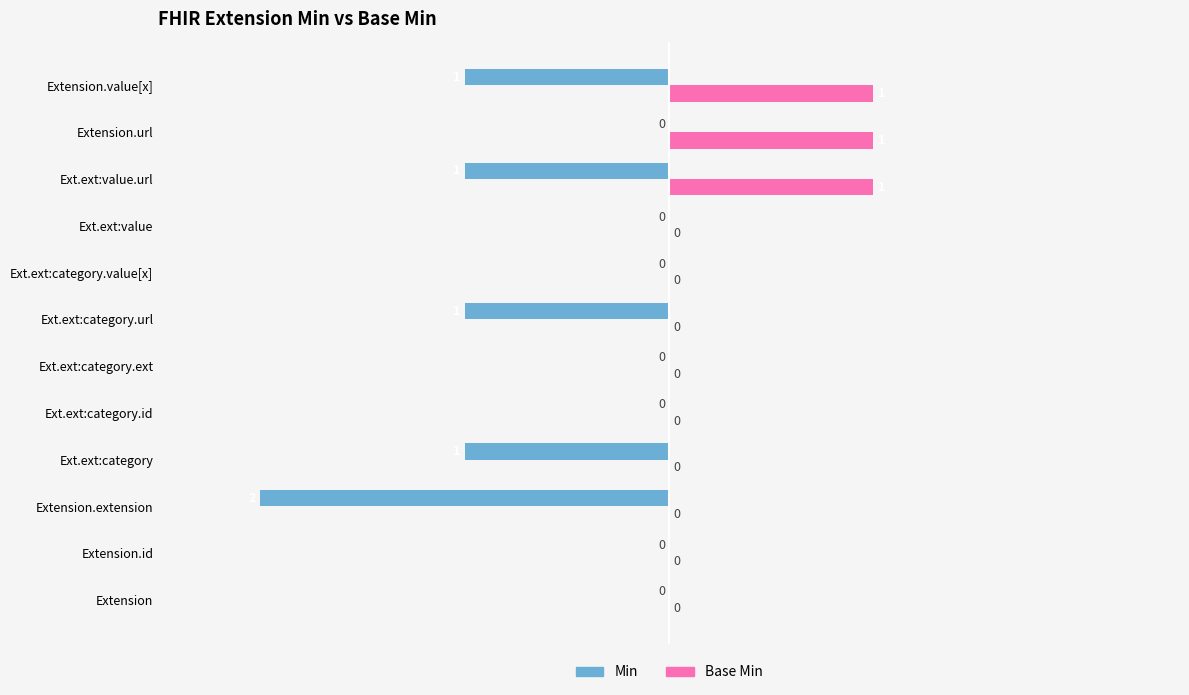

How many data points in Base Min are above 0?

3